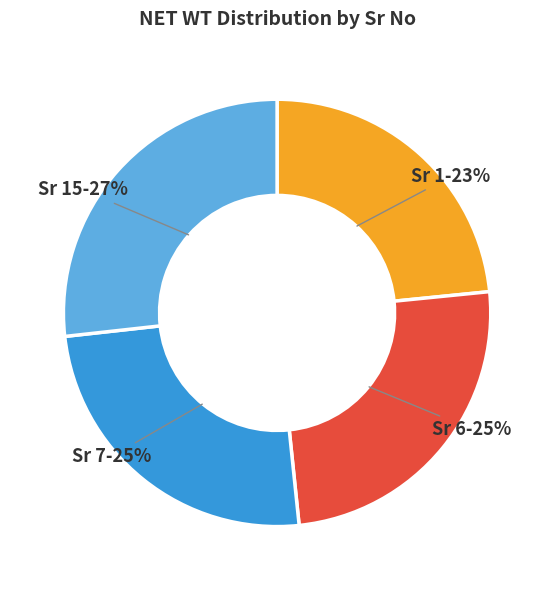

Combined, do Sr 7 and Sr 15 account for over 50%?

Yes